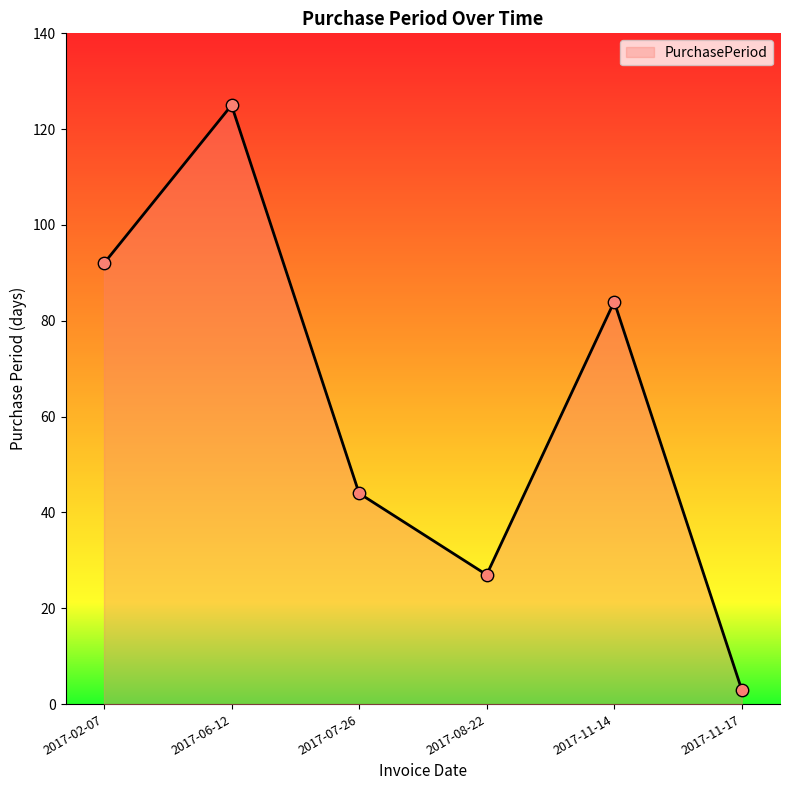

What is the change in value from 2017-02-07 to 2017-11-14?

-8